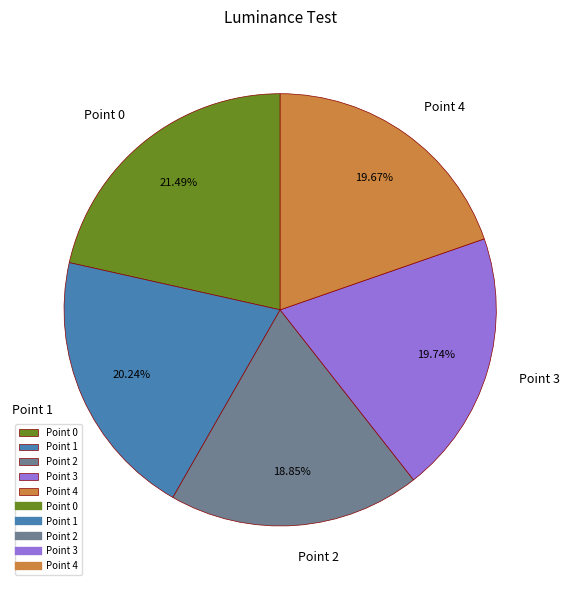

Which slice is the smallest?

Point 2